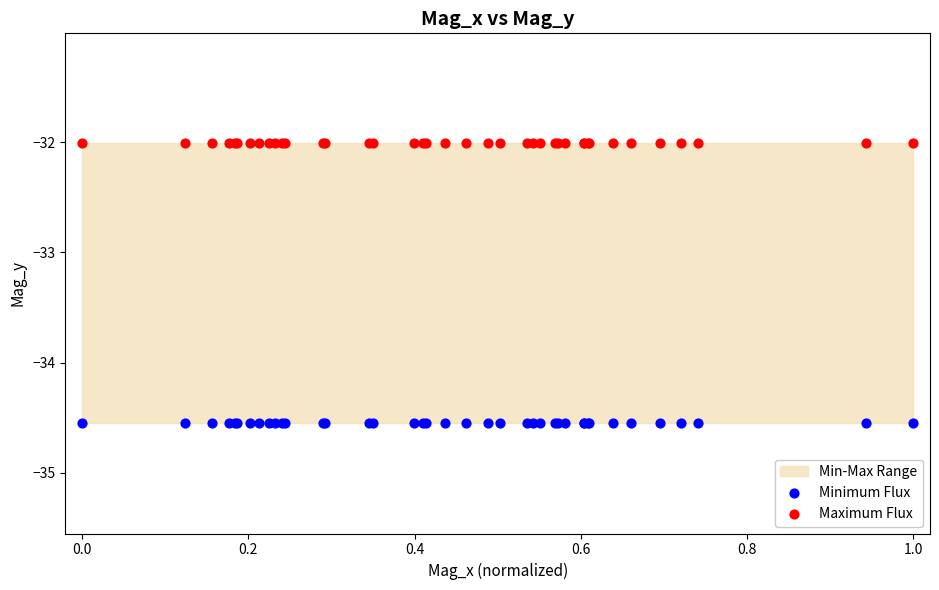

Which series contains the highest Y value?

Maximum Flux